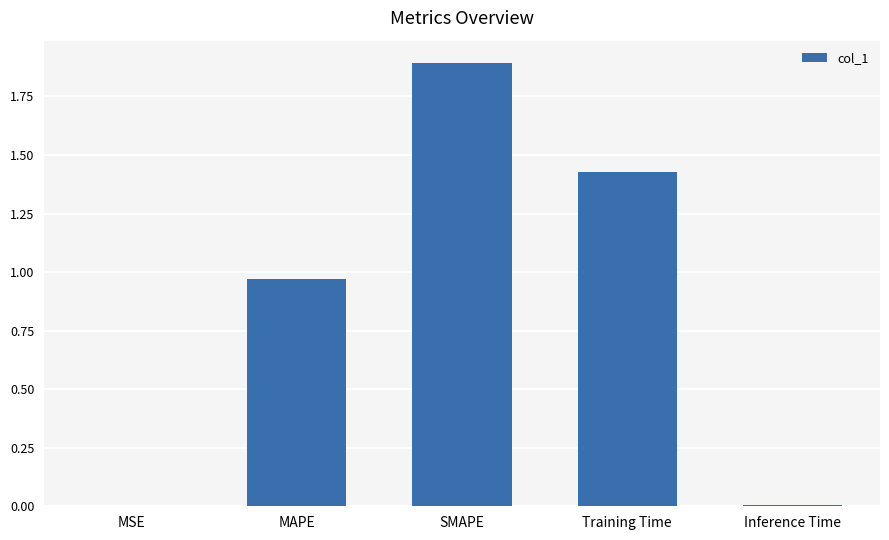

What is the change in value from MSE to Training Time?

+1.4